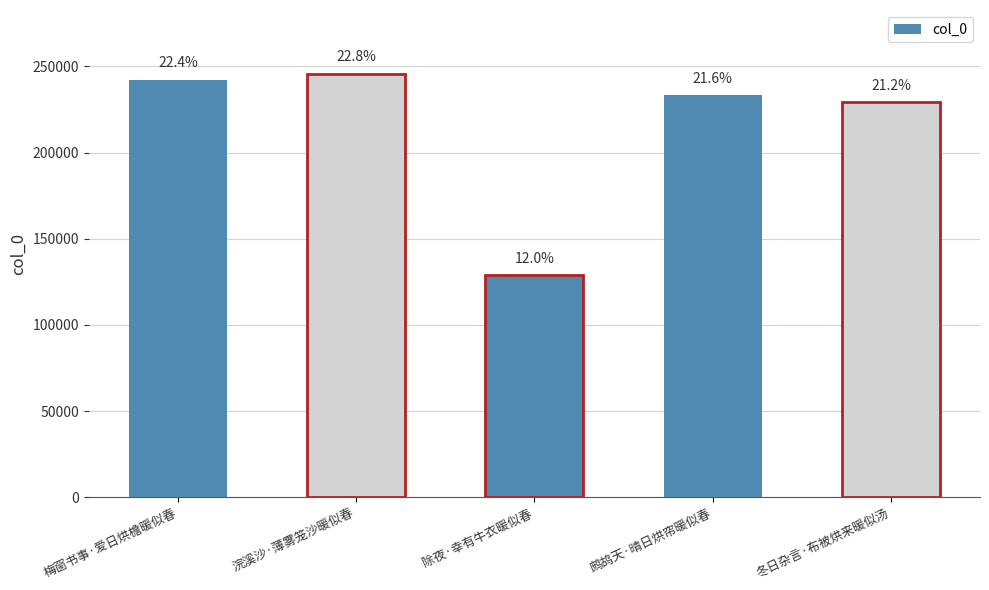

Which label corresponds to the largest value in the chart?

浣溪沙·薄雾笼沙暖似春